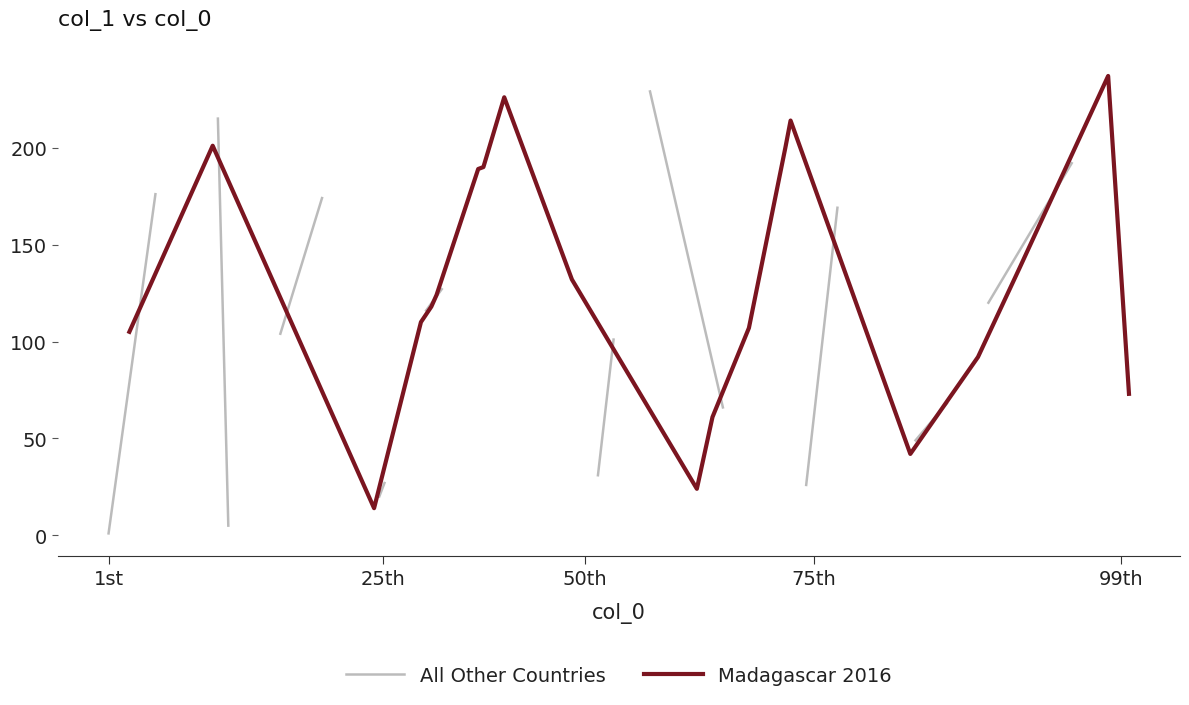

What is the lowest value of the Madagascar 2016 series?

14